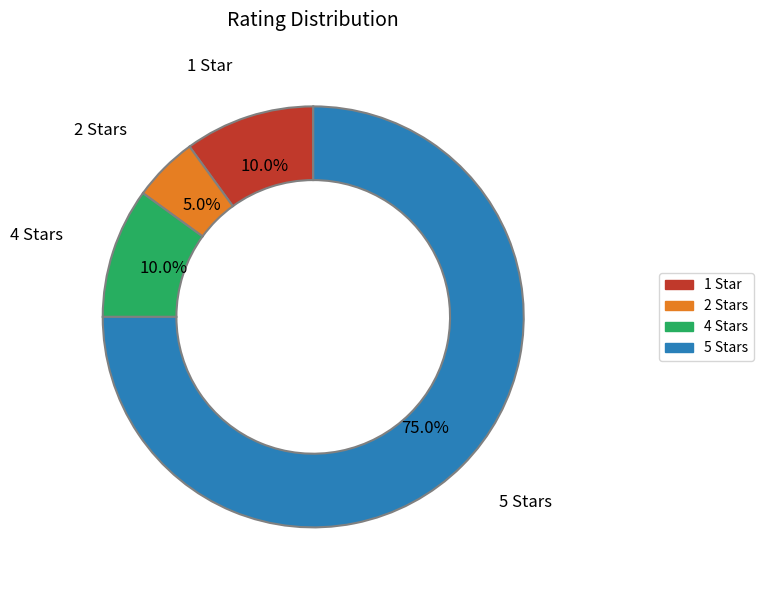

Is the sum of 4 Stars and 2 Stars greater than half?

No